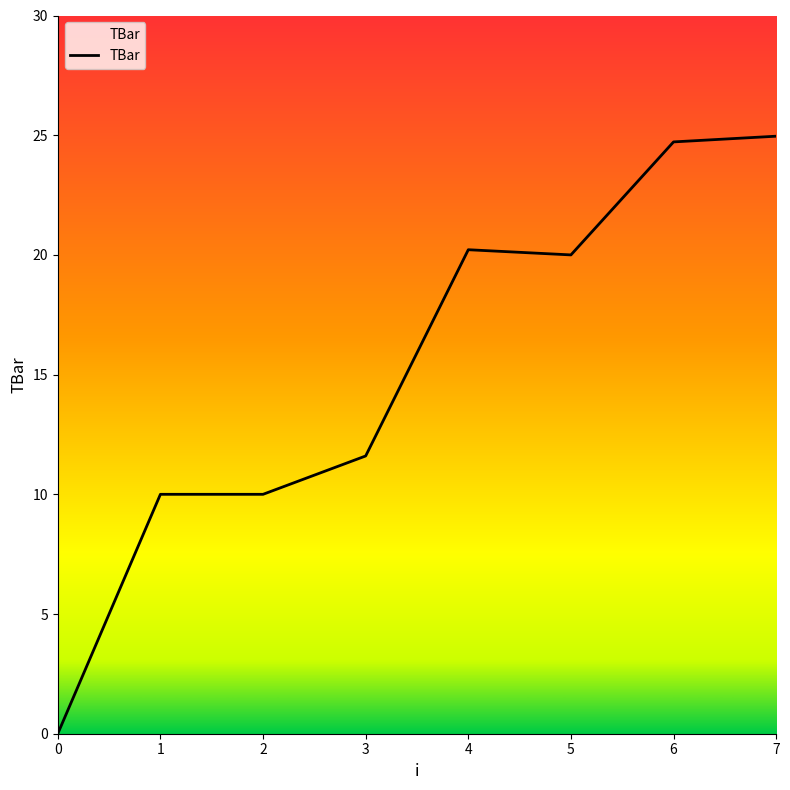

Is it true that the value at 1 is 6.2?

False